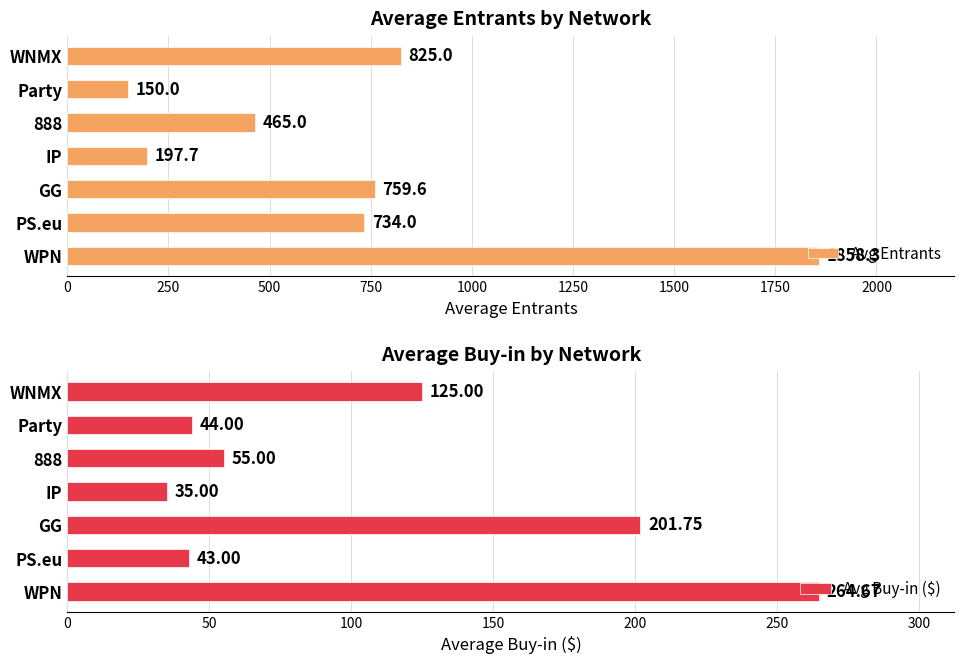

The value of Avg Entrants at GG is 759.6. True or false?

True